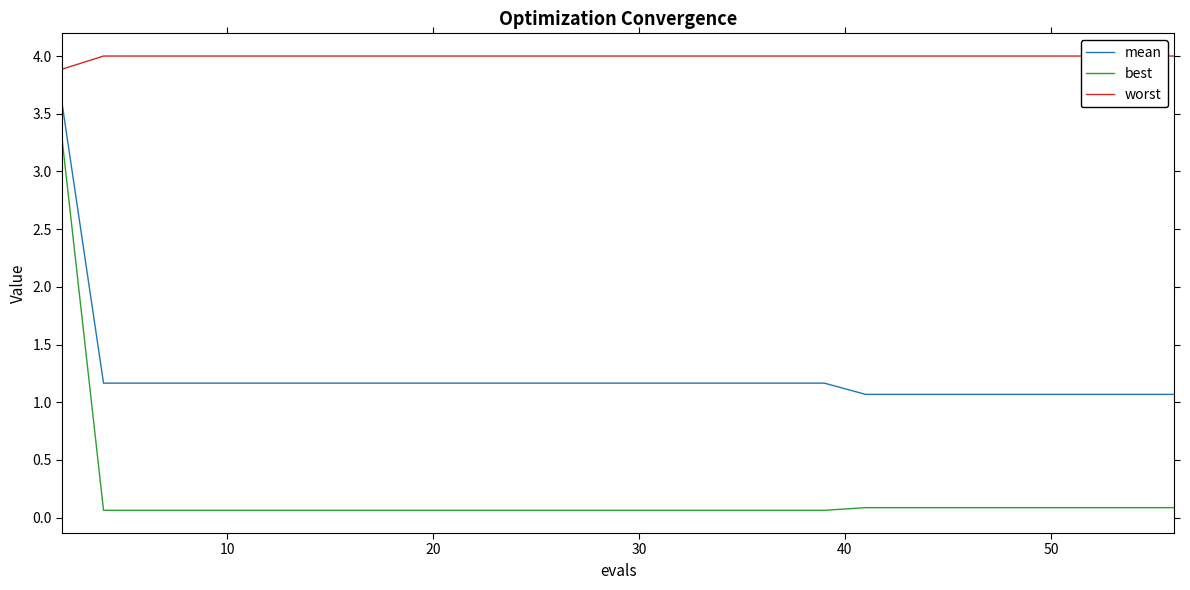

Reading left to right, what are all the values shown in this chart?

mean: 3.6	1.2	1.2	1.2	1.2	1.2	1.2	1.2	1.2	1.2	1.2	1.2	1.2	1.2	1.2	1.2	1.2	1.2	1.2	1.2	1.1	1.1	1.1	1.1	1.1	1.1	1.1	1.1	1.1	1.1
best: 3.3	0.1	0.1	0.1	0.1	0.1	0.1	0.1	0.1	0.1	0.1	0.1	0.1	0.1	0.1	0.1	0.1	0.1	0.1	0.1	0.1	0.1	0.1	0.1	0.1	0.1	0.1	0.1	0.1	0.1
worst: 3.9	4.0	4.0	4.0	4.0	4.0	4.0	4.0	4.0	4.0	4.0	4.0	4.0	4.0	4.0	4.0	4.0	4.0	4.0	4.0	4.0	4.0	4.0	4.0	4.0	4.0	4.0	4.0	4.0	4.0